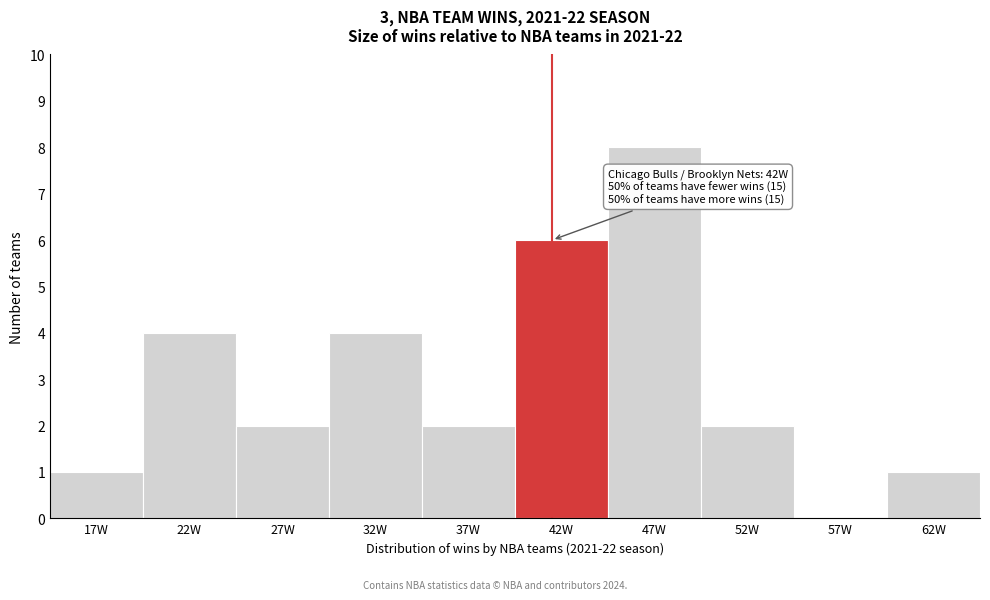

Over which range of the x-axis is the bar tallest?

45 to 50